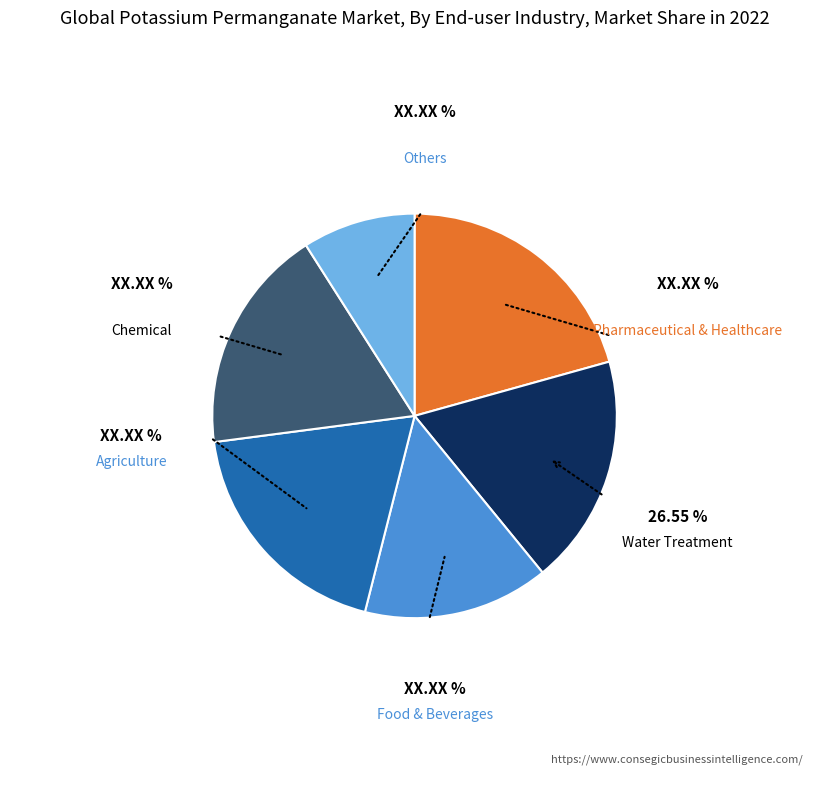

Is the sum of Pharmaceutical & Healthcare and Agriculture greater than half?

No